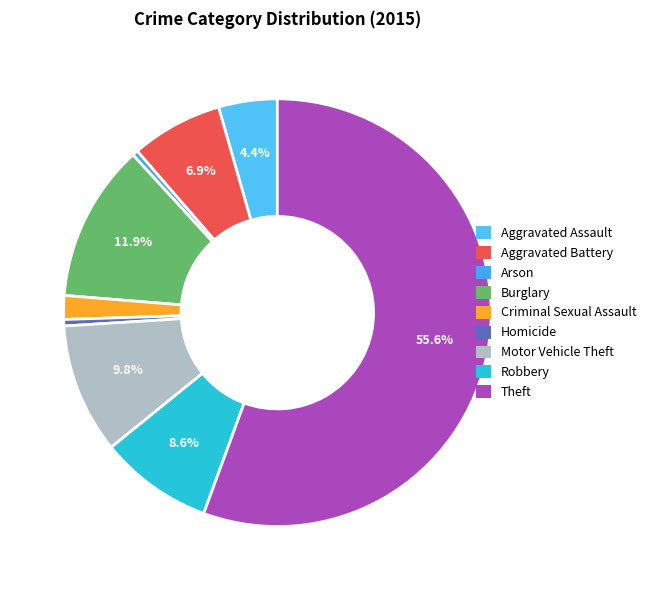

Is the sum of Motor Vehicle Theft and Homicide greater than half?

No